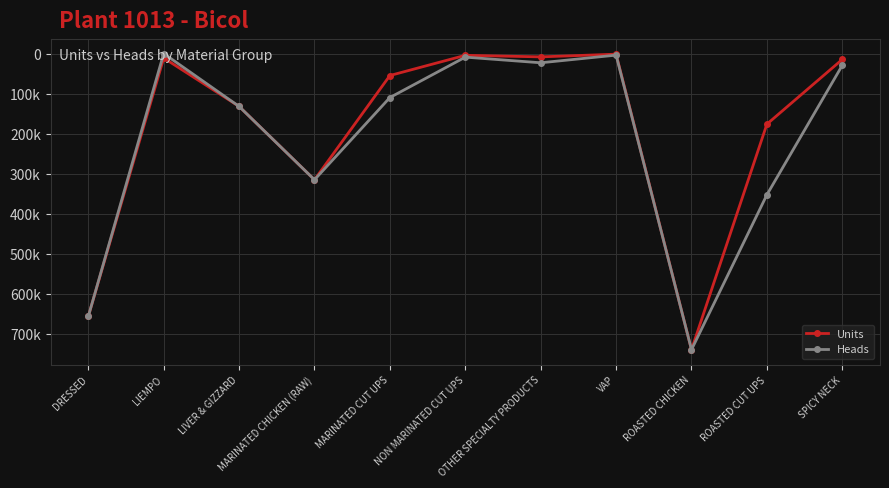

True or false: Units and Heads cross at least once.

False